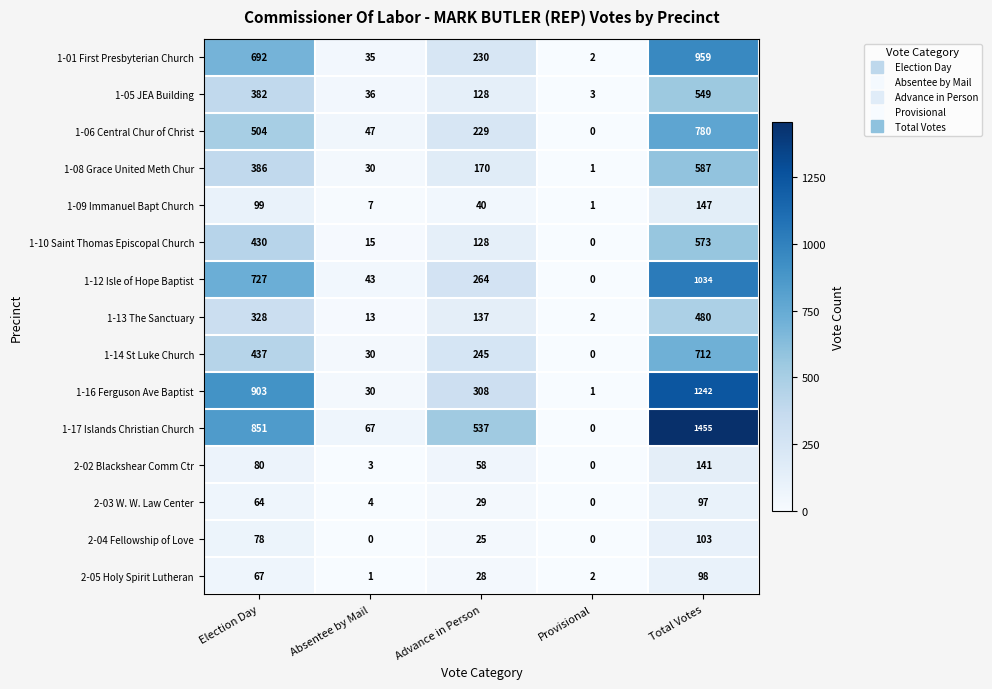

Count the number of data series in this chart.

15